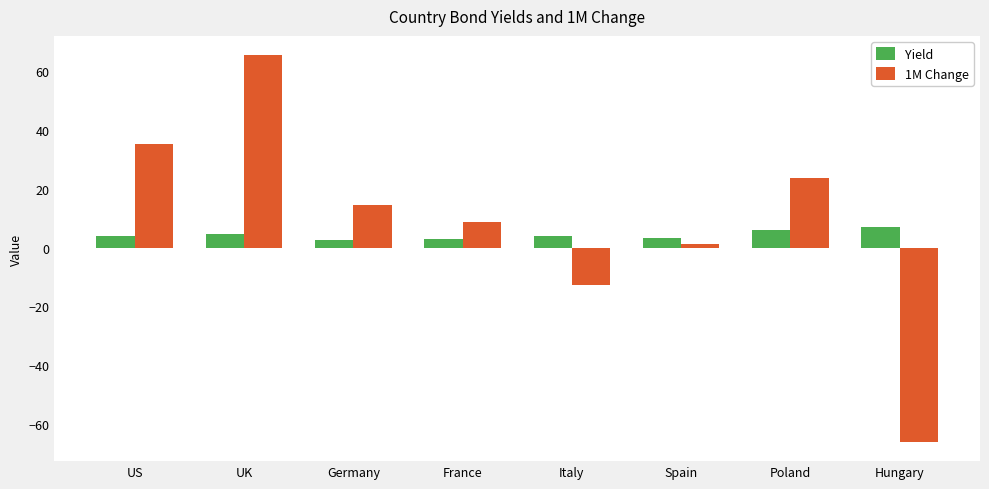

Which category has the highest value in the 1M Change series?

UK